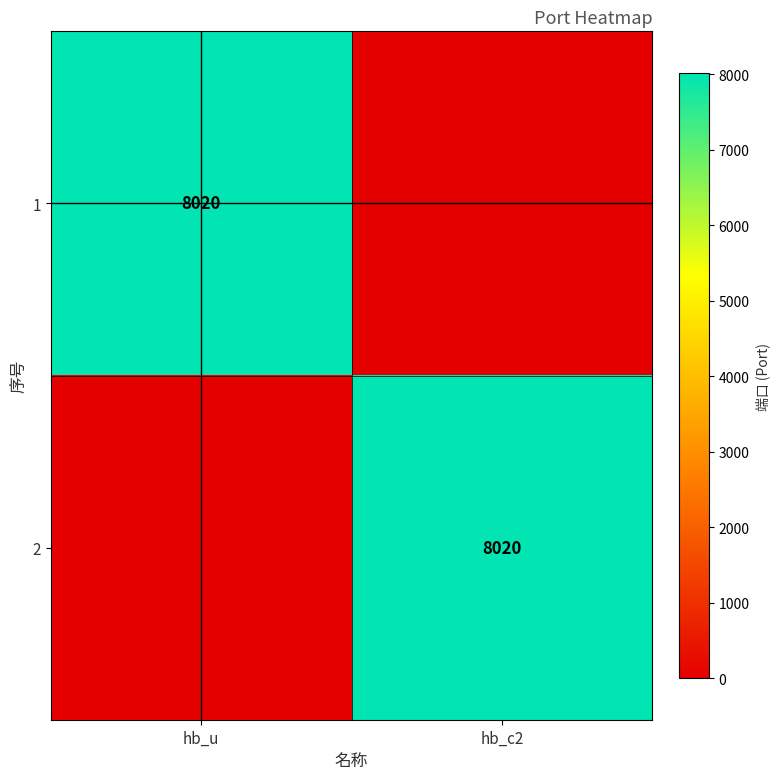

True or false: 1 has a value of 8020 at hb_u.

True